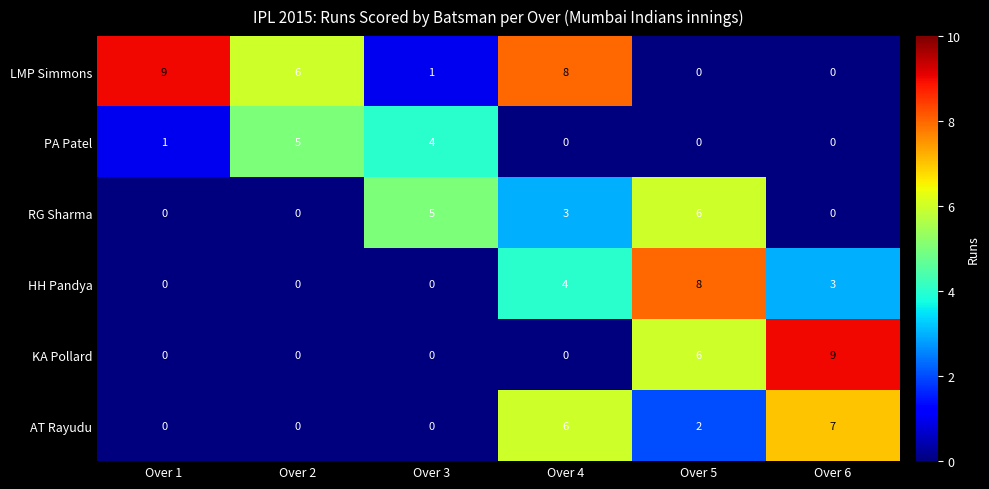

How many data points does each series have?

6